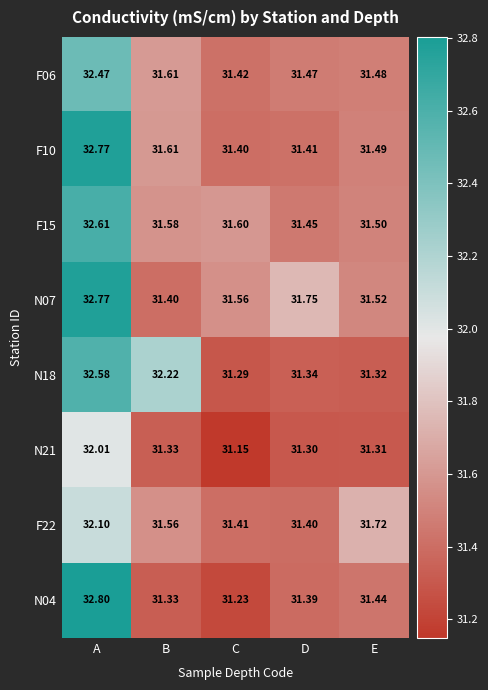

Where is F22 nearest to the value 31?

D